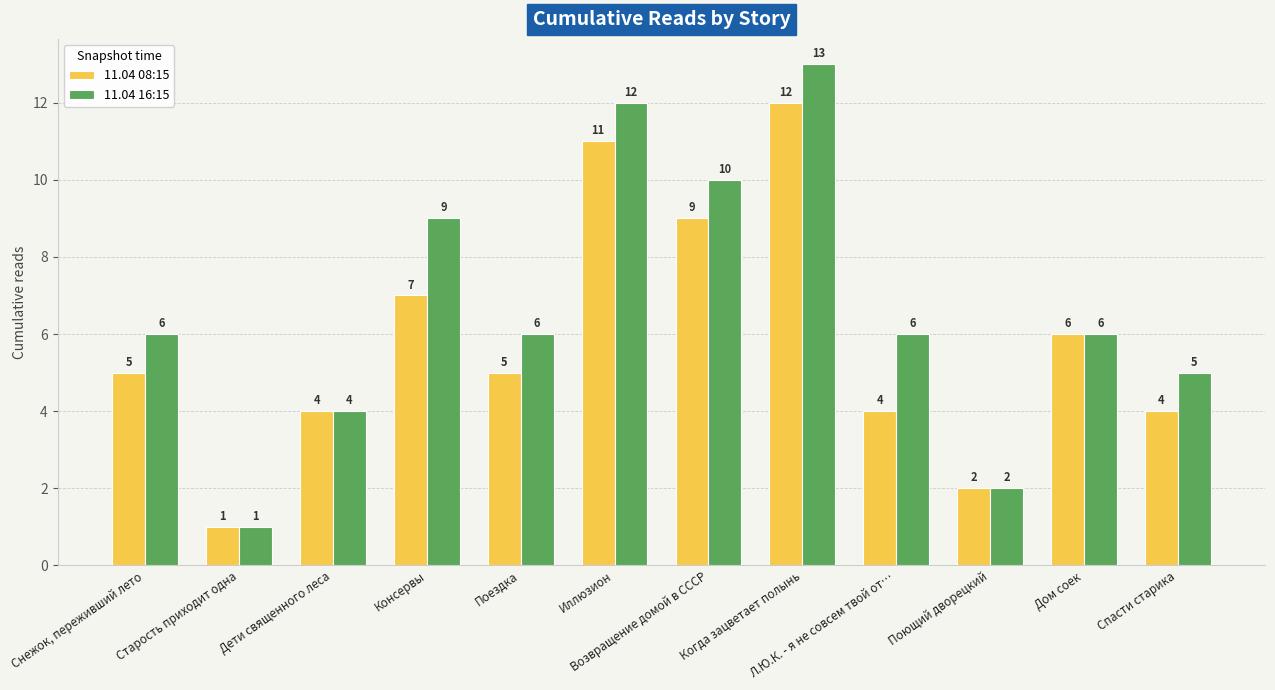

What are all the series names shown in the legend?

11.04 08:15, 11.04 16:15